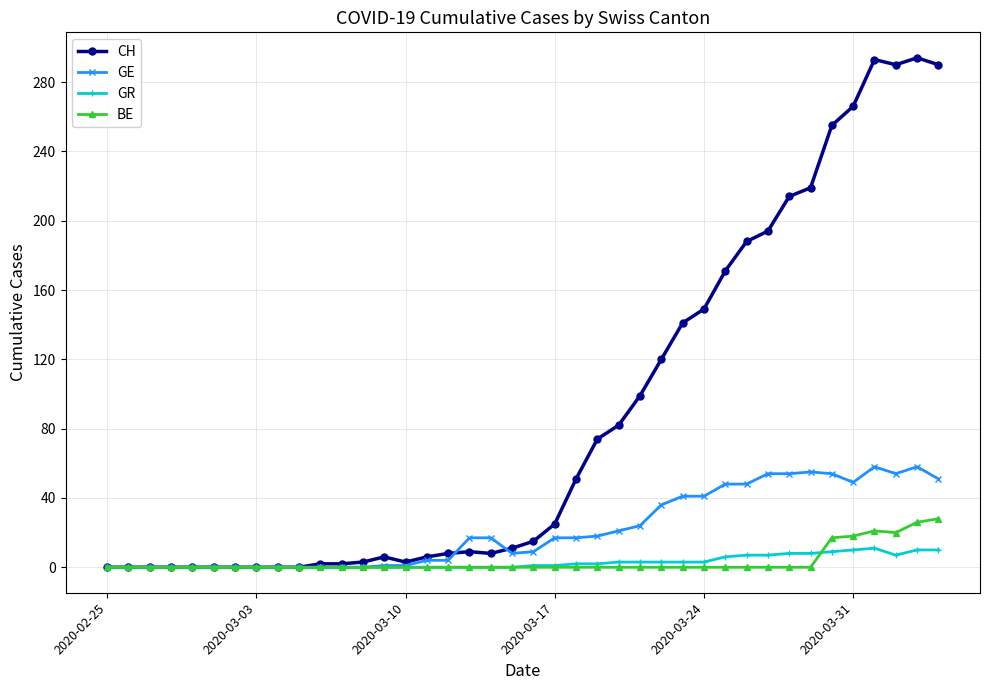

What is the maximum value for BE?

28